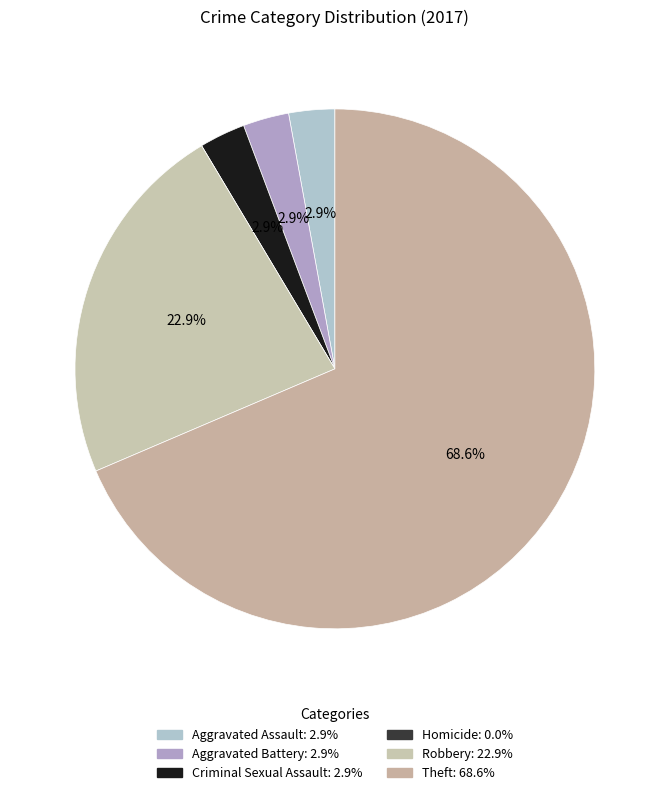

To the nearest percent, what percentage of the pie is Criminal Sexual Assault?

3%